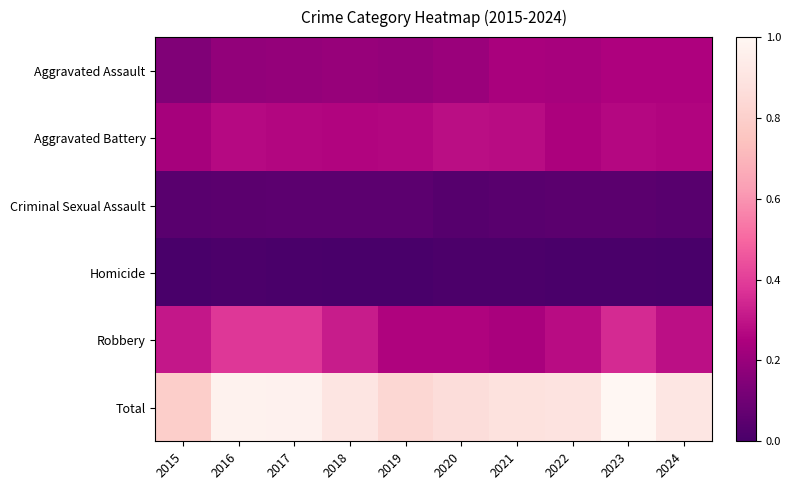

What is the difference between the highest and lowest values at 2020?

0.9